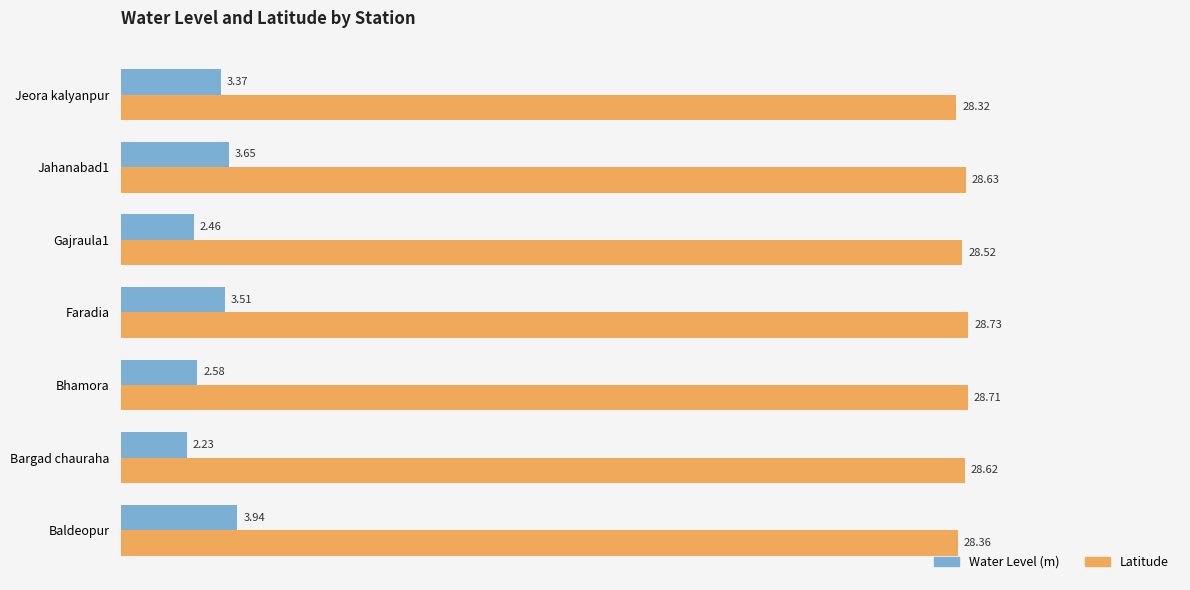

What is the spread (max minus min) of values at Bhamora?

26.1